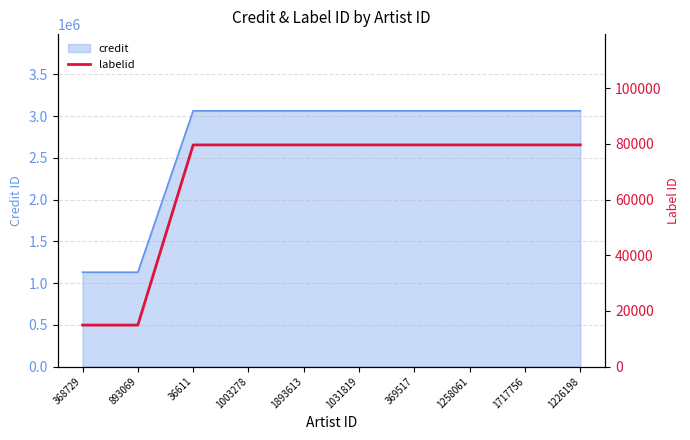

Between 1031819 and 1226198, which is larger?

1031819